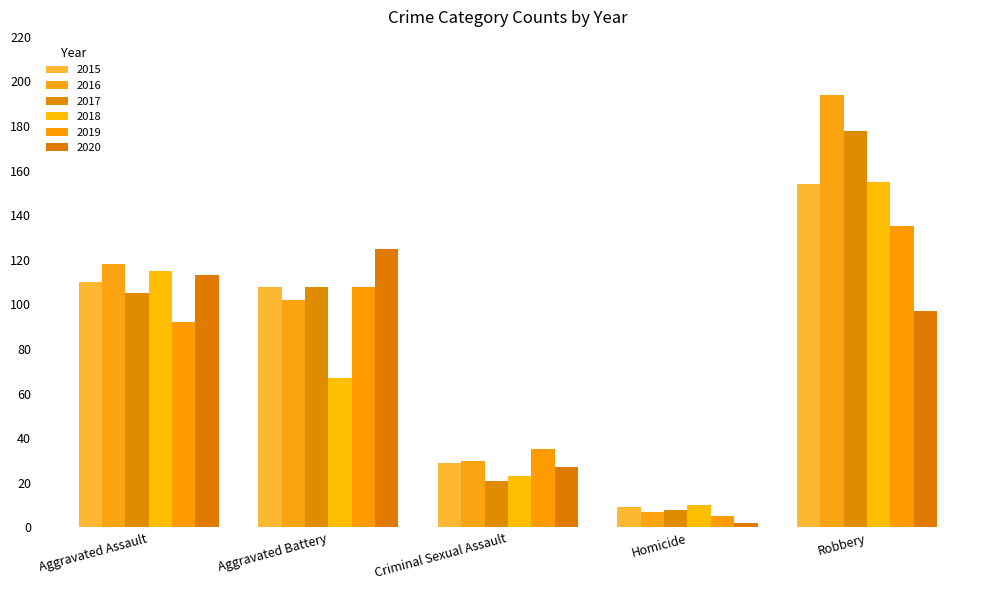

What are all the series names shown in the legend?

2015, 2016, 2017, 2018, 2019, 2020